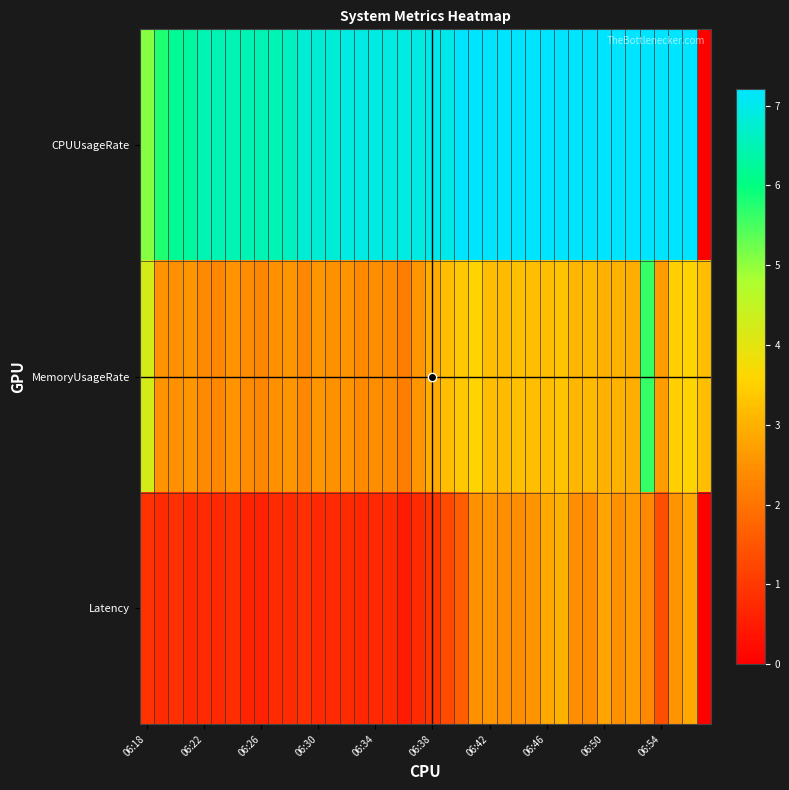

Which series has the widest spread of values?

CPUUsageRate